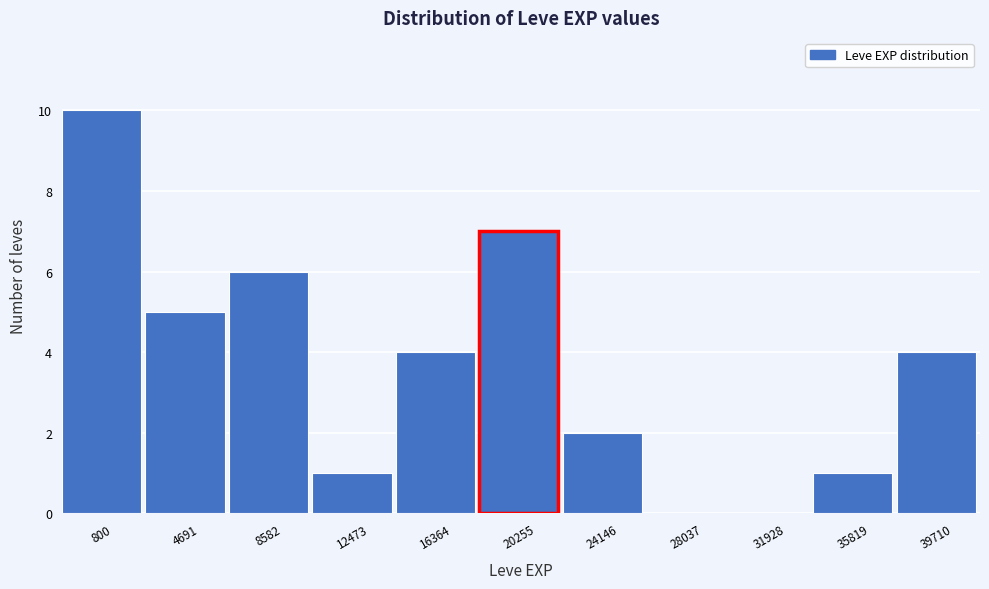

Reading left to right, transcribe all the data shown in this chart.

800=10	4691=5	8582=6	12473=1	16364=4	20255=7	24146=2	28037=0	31928=0	35819=1	39710=4